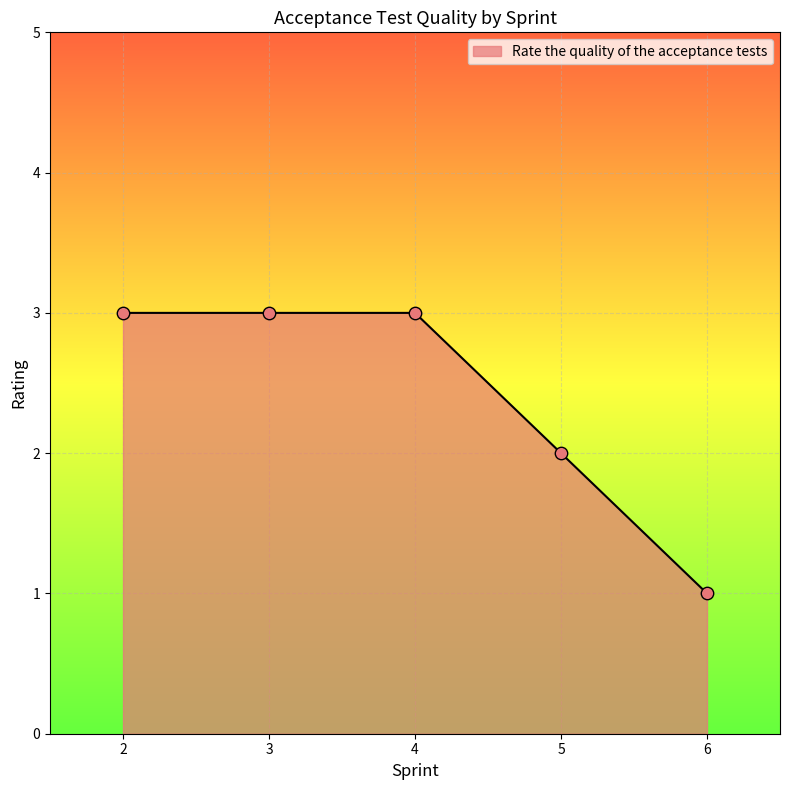

What is the change in value from 4 to 5?

-1